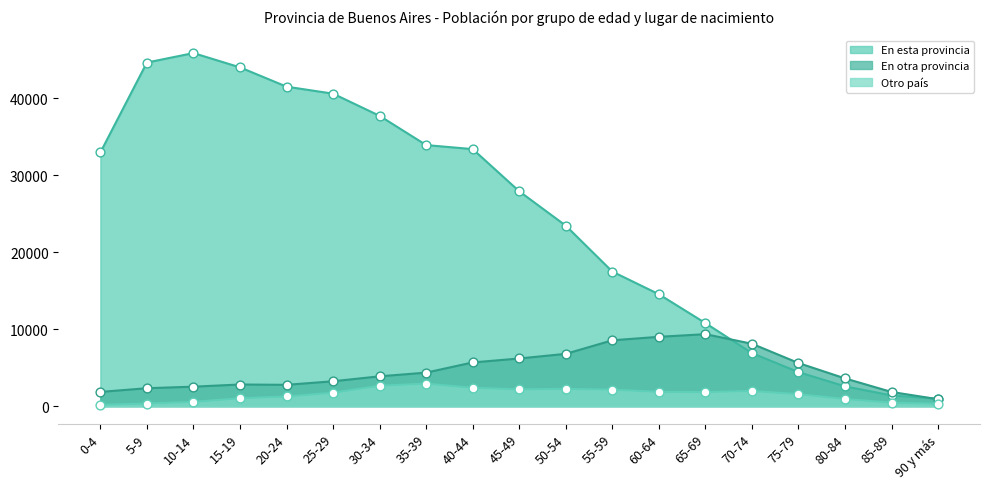

At how many categories does at least one series exceed 34169?

6